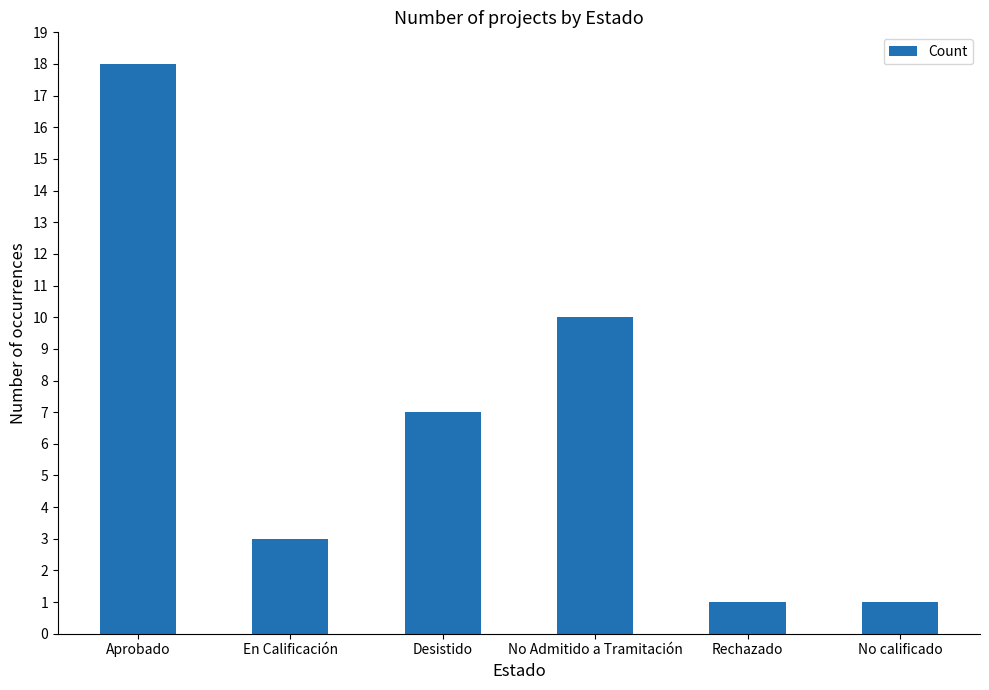

How many bars are there in total?

6